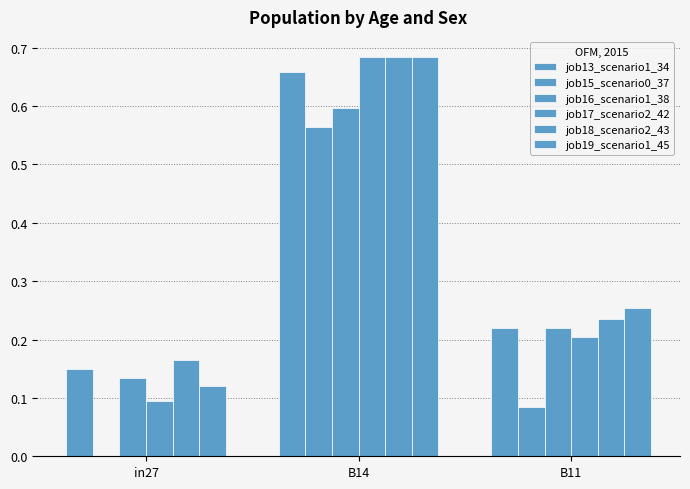

True or false: job19_scenario1_45 has a value of 0.7 at B14.

True